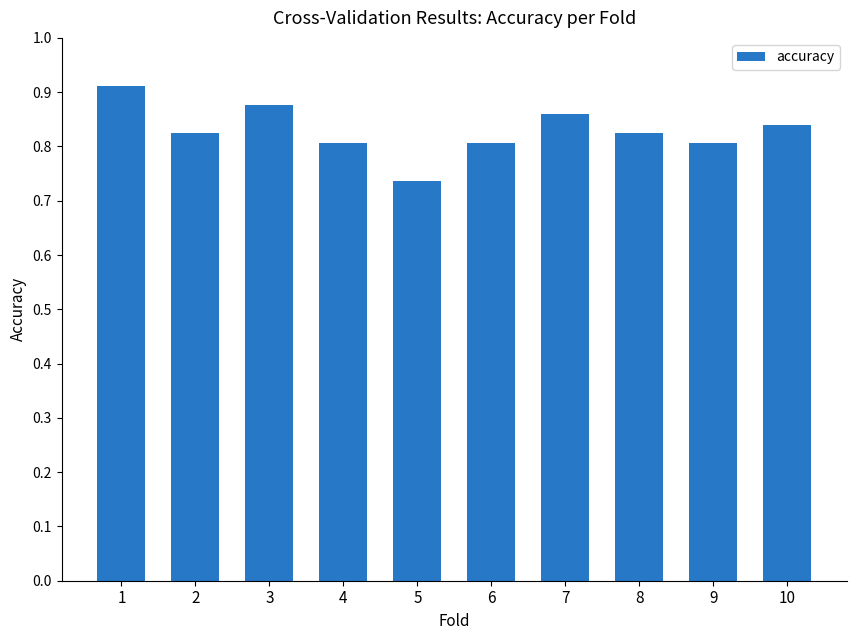

True or false: the data shows 0.5 at 10.

False